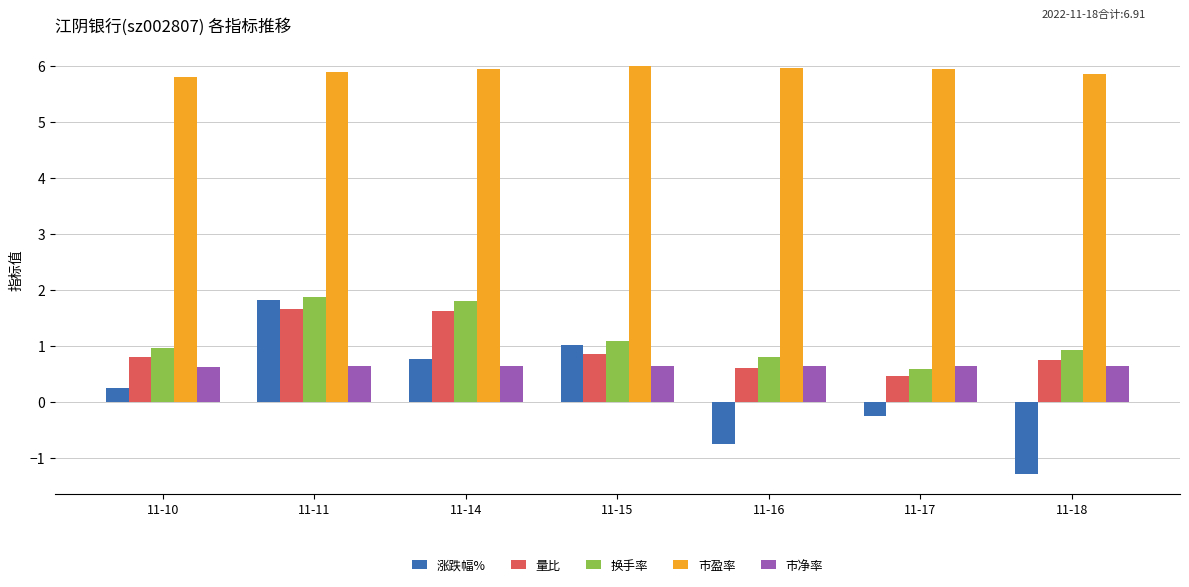

Is it true that 市净率 equals 0.1 at 11-14?

False